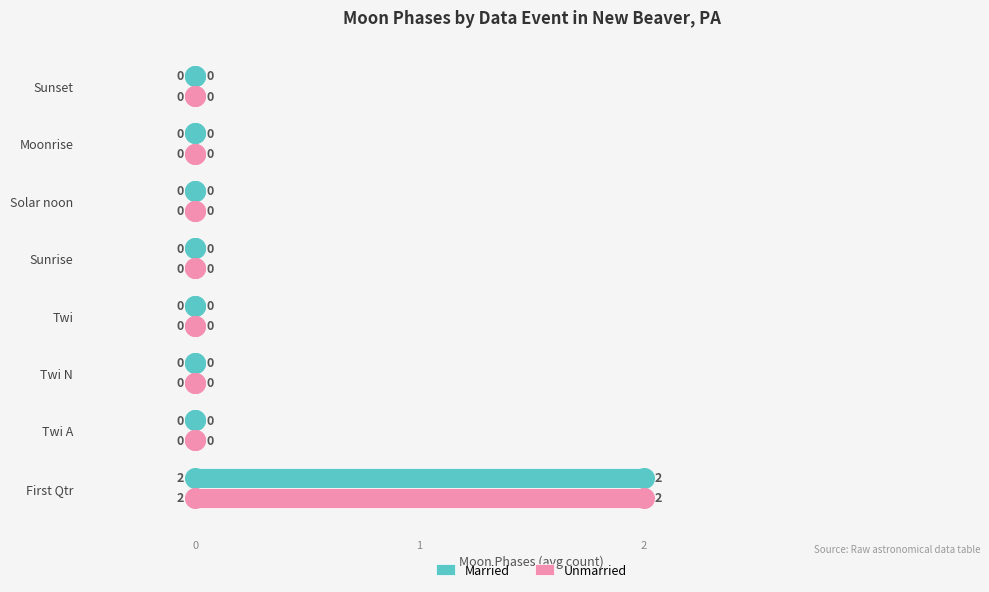

Which series contains the highest Y value?

Married